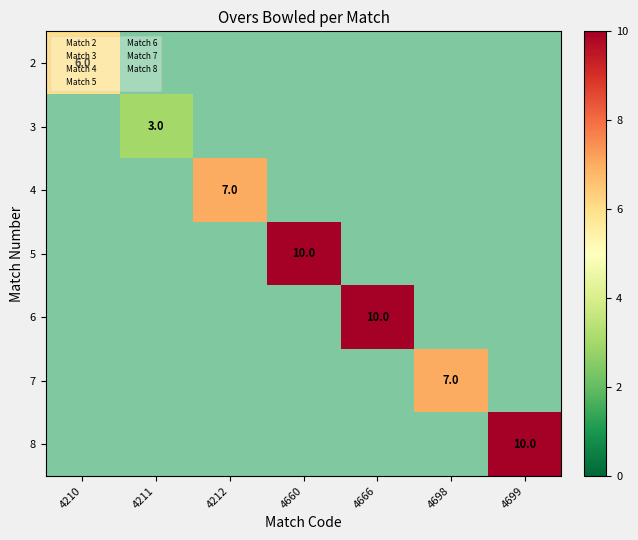

Where is 2 nearest to the value 6?

4210